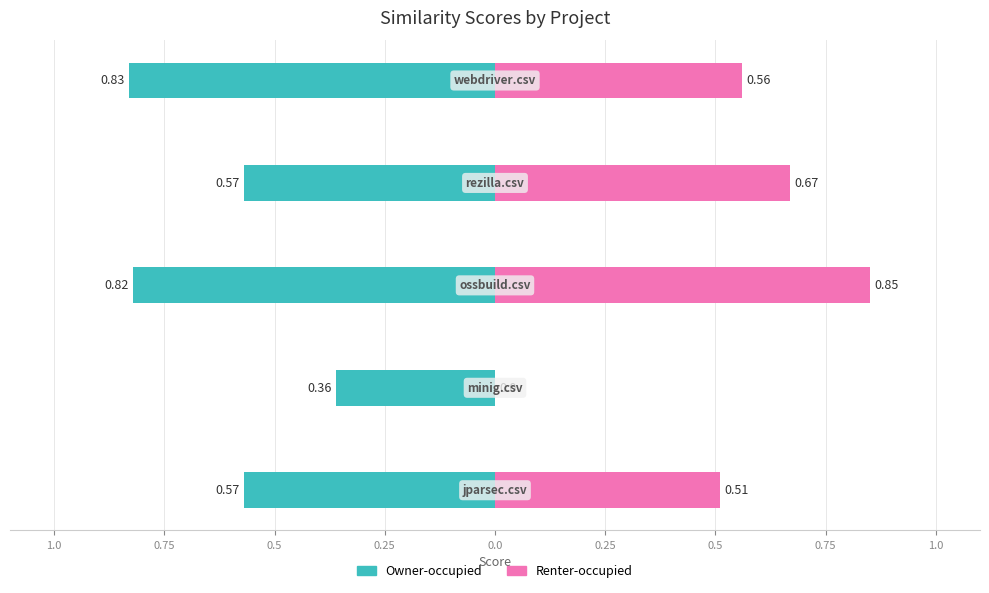

Are the bars horizontal?

Yes